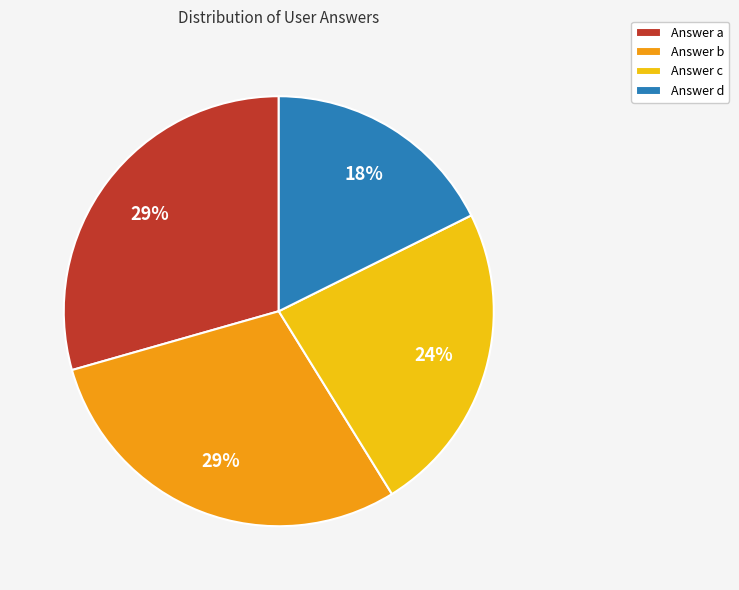

Is the sum of Answer b and Answer d greater than half?

No